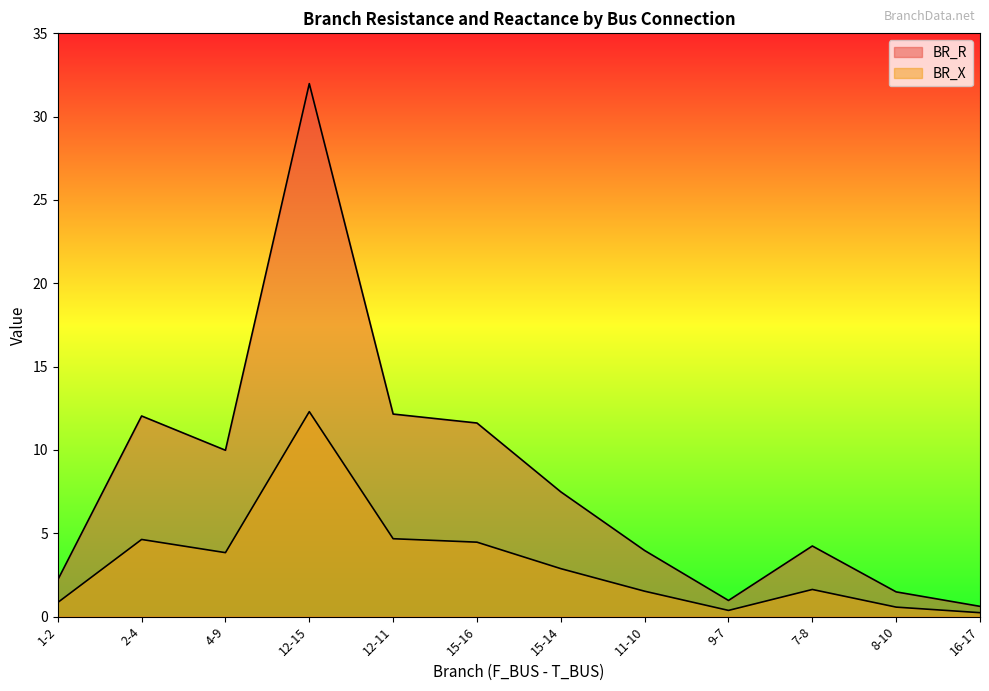

Is the value of BR_X at 2-4 greater than the value of BR_R at 8-10?

Yes